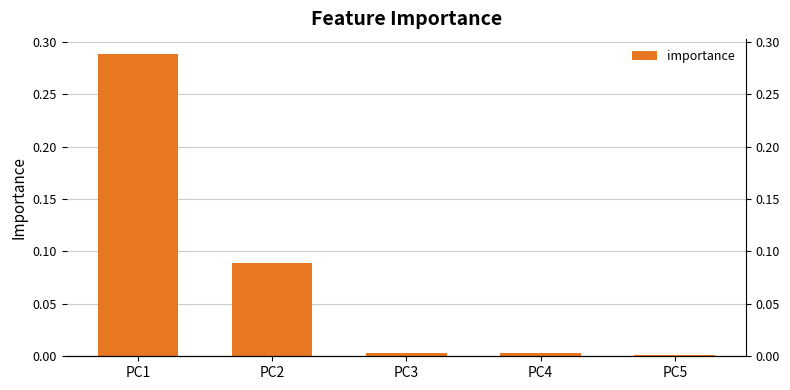

Rank the categories by value from highest to lowest.

PC1, PC2, PC3, PC4, PC5